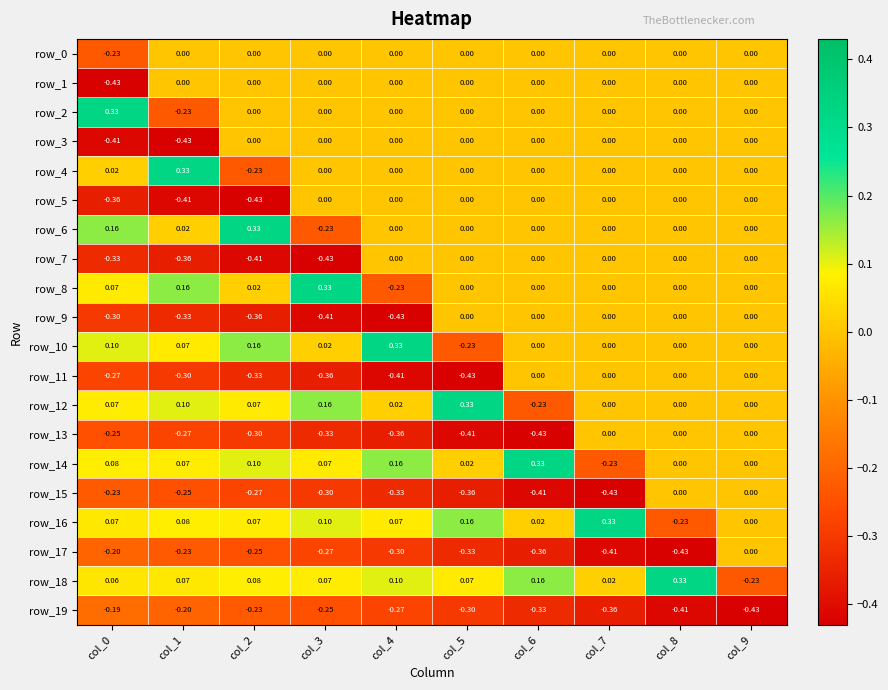

Which series has the largest total across all categories?

row_18